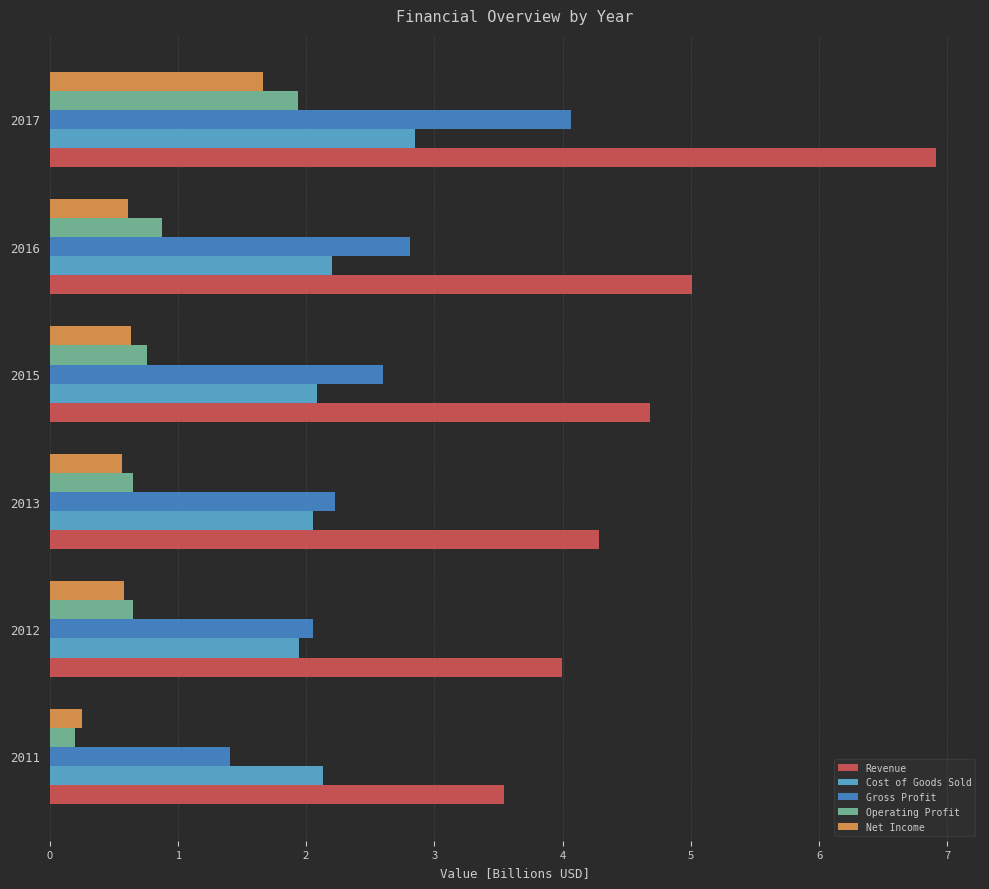

What is the difference between the maximum and minimum values in the Cost of Goods Sold series?

0.9